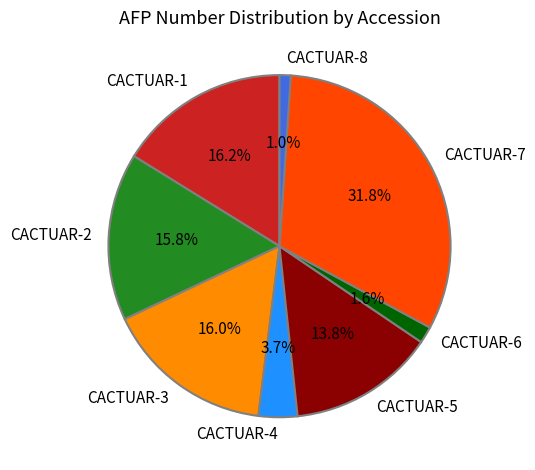

To the nearest percent, what portion does CACTUAR-8 represent?

1%